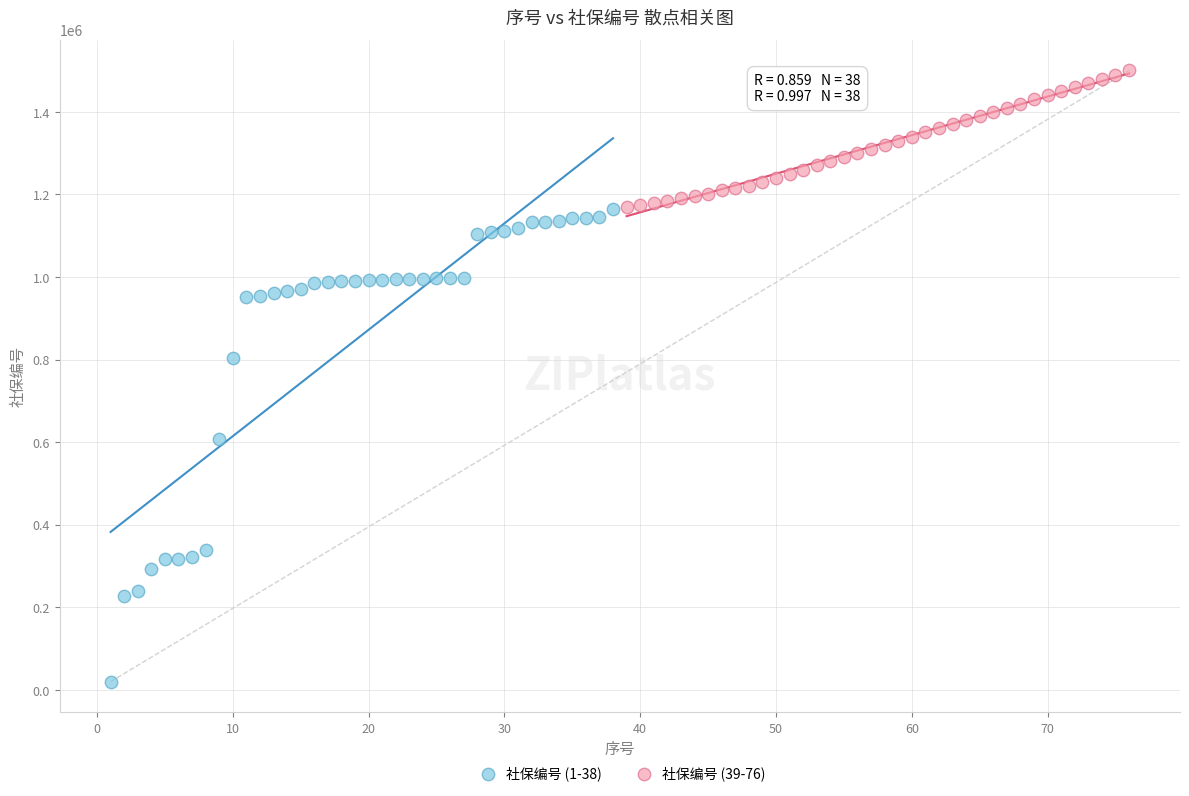

Which series has the largest Y range (max minus min)?

社保编号 (1-38)